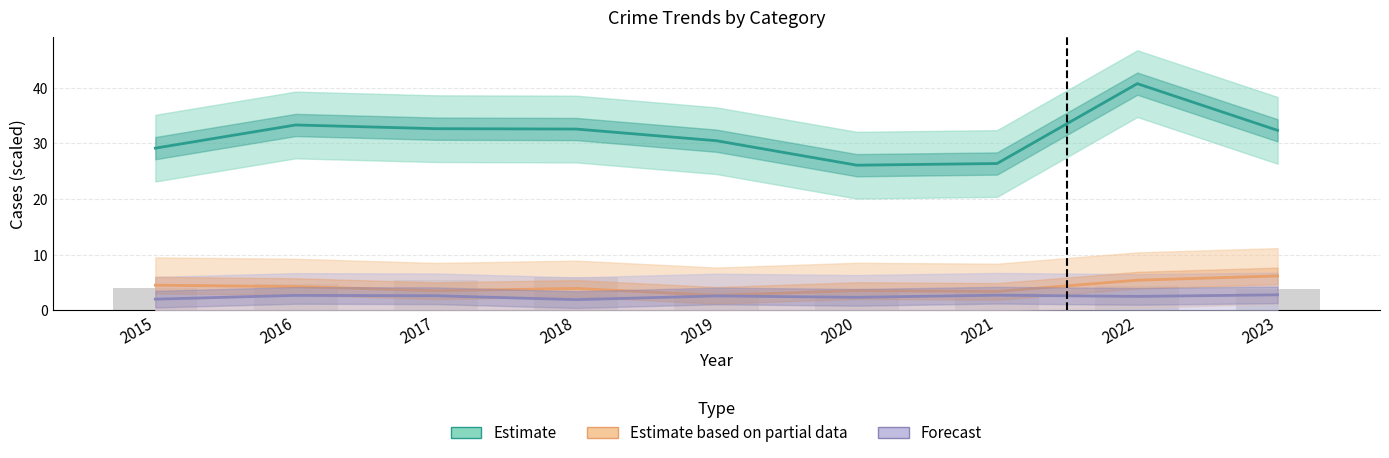

List the labels in order of Forecast value, largest first.

2023, 2021, 2016, 2017, 2019, 2022, 2020, 2015, 2018